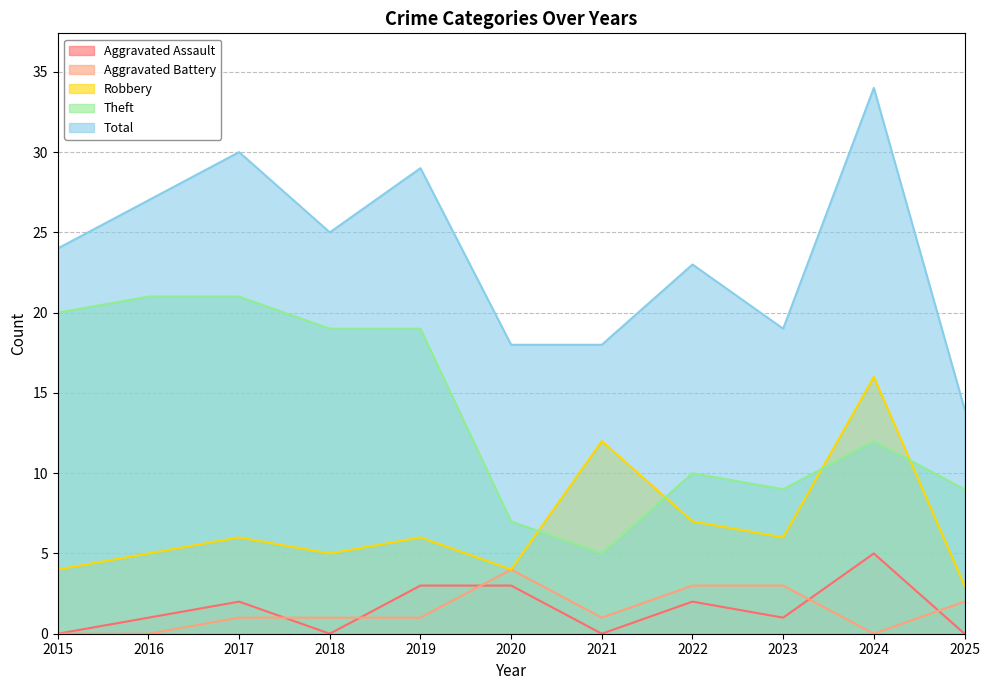

True or false: Robbery and Aggravated Assault cross at least once.

False